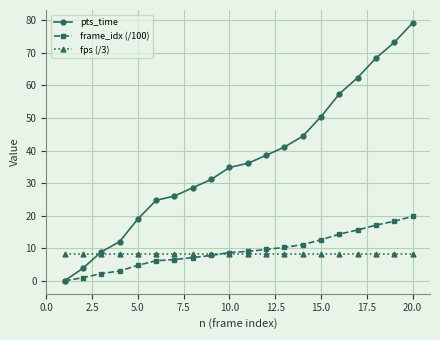

How many positive values does the pts_time series have?

19